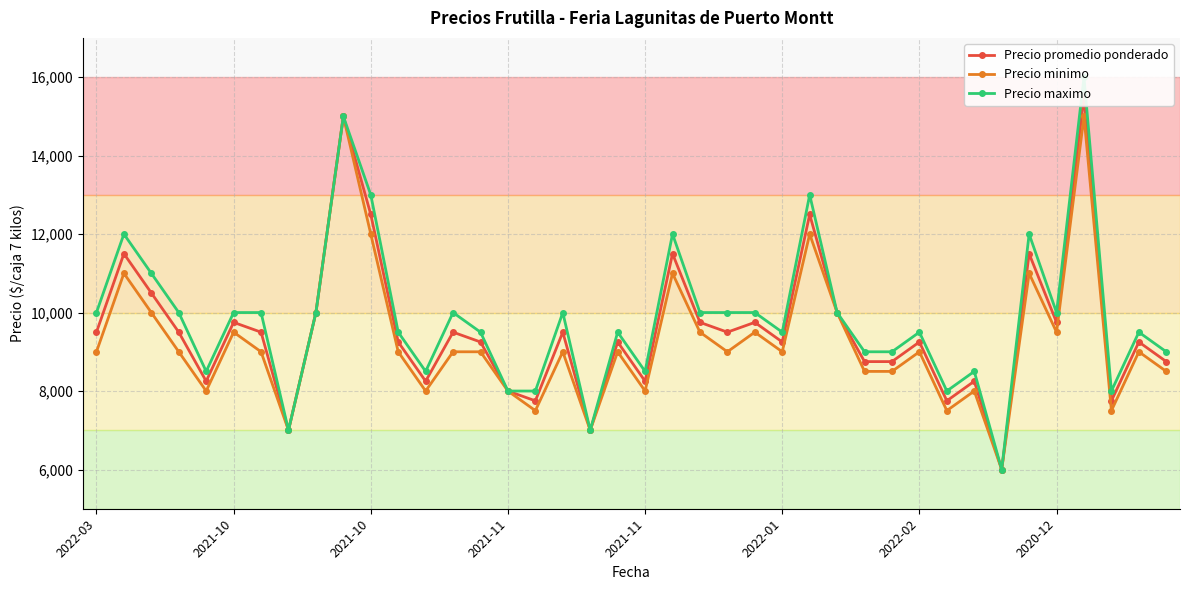

Between 26 and 31, which is larger?

26